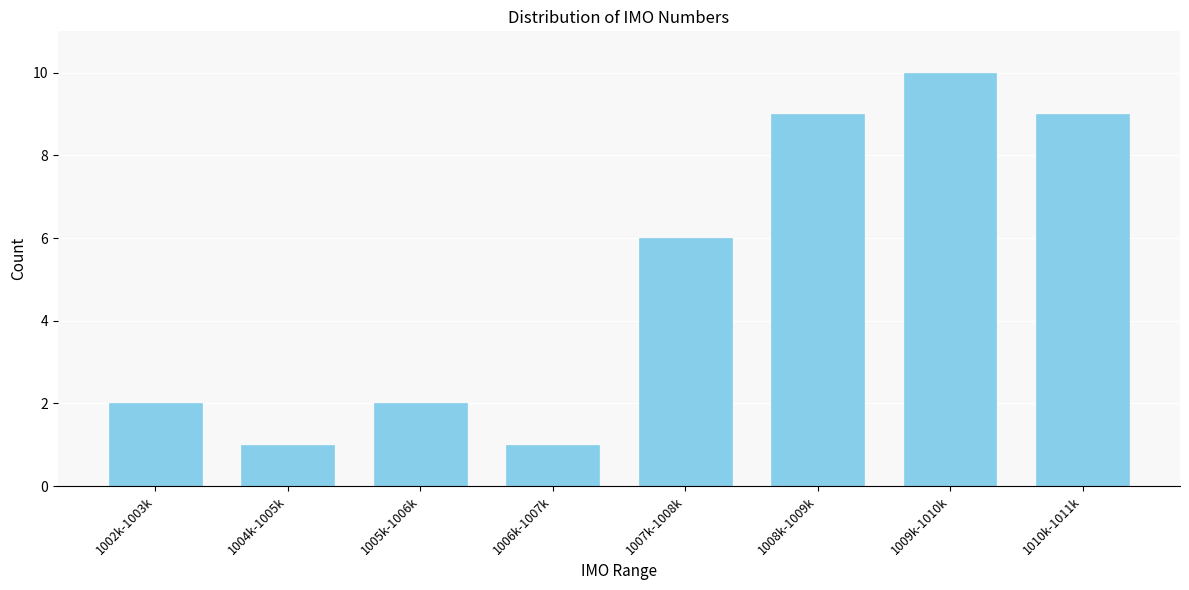

Reading right to left, what are all the values shown in this chart?

9	10	9	6	1	2	1	2